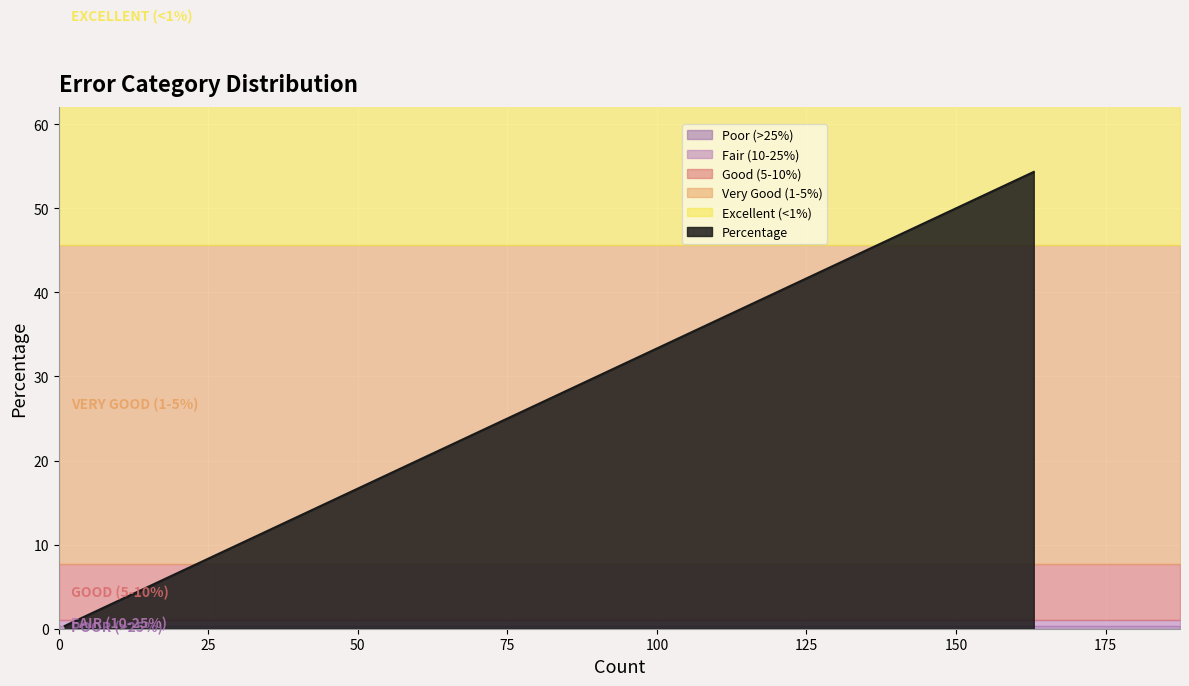

Does the chart display data point markers on the line(s)?

No